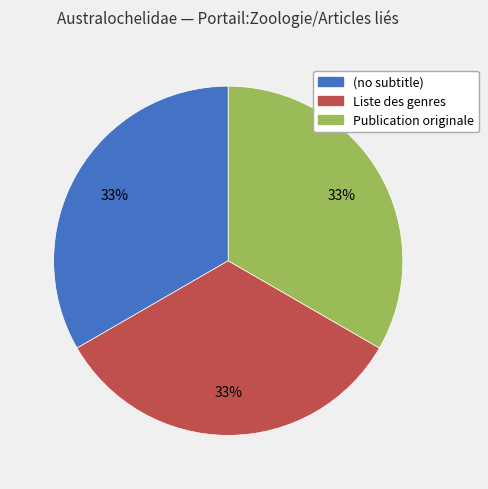

Is Liste des genres the majority of the pie?

No